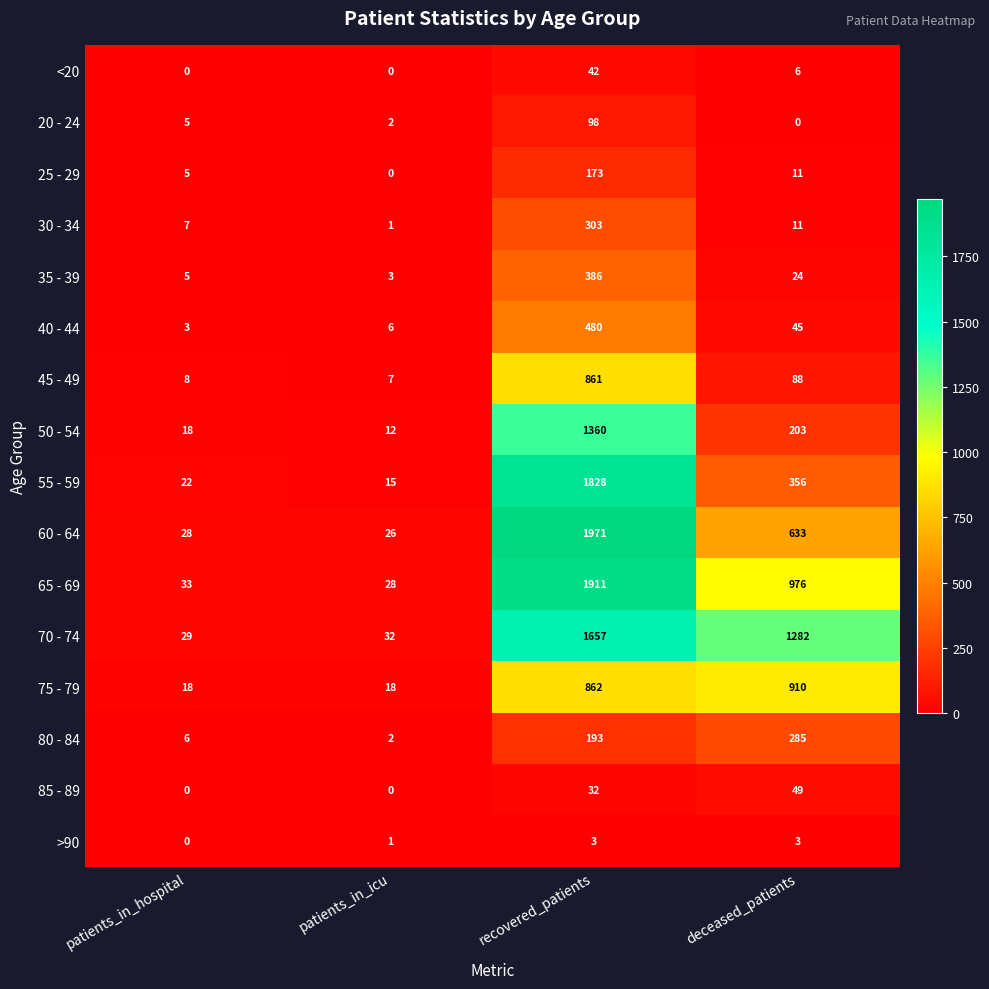

Is it true that 30 - 34 equals 1 at patients_in_icu?

True